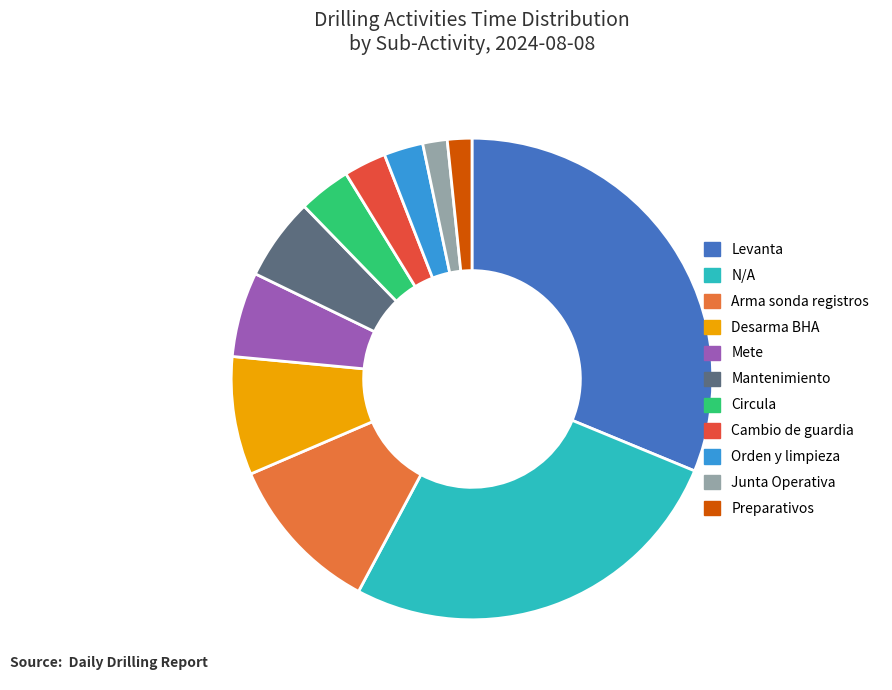

Is it true that Circula is 11% of the pie?

False